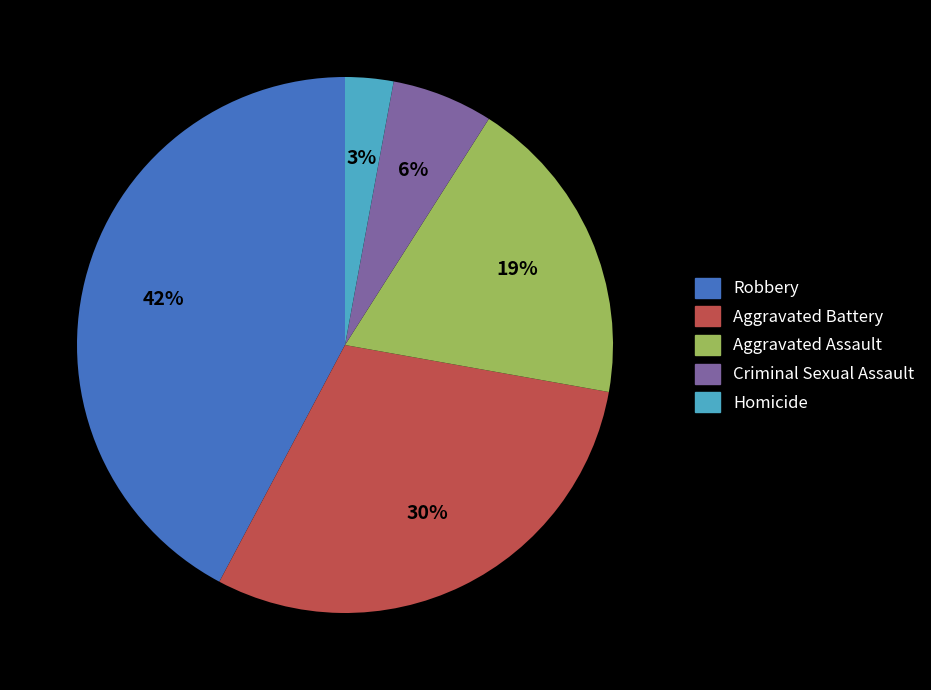

Is the sum of Homicide and Aggravated Assault greater than half?

No